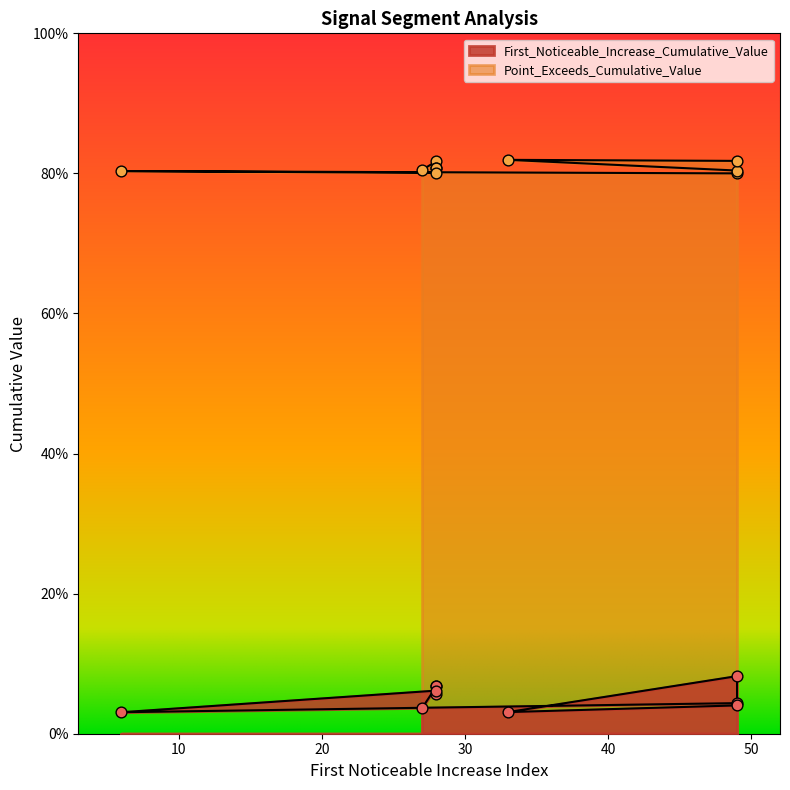

What is the total value across all series at 28?

0.9